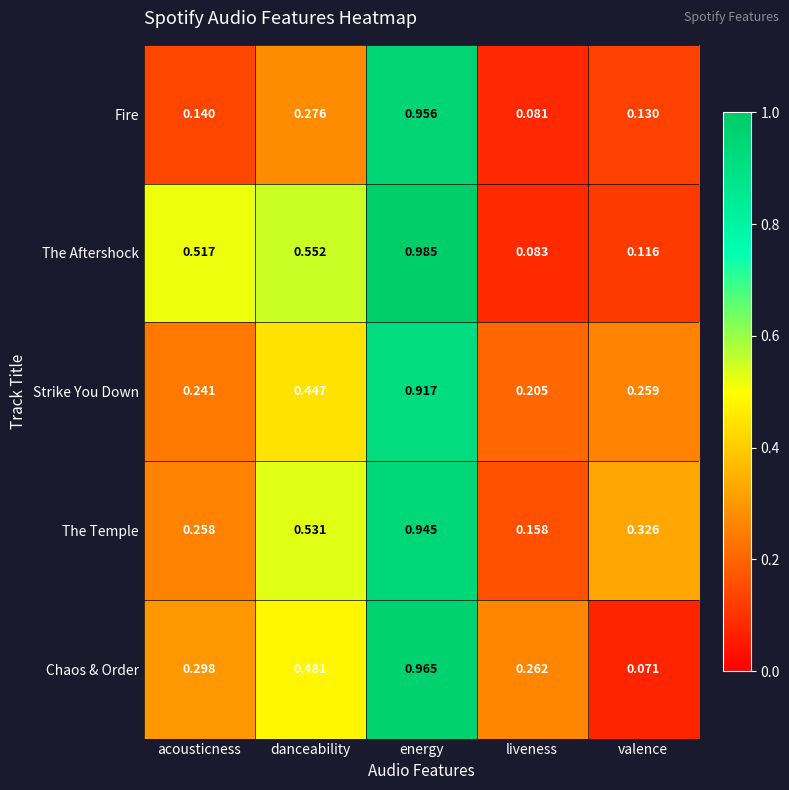

Rank the categories by Strike You Down value from lowest to highest.

liveness, acousticness, valence, danceability, energy